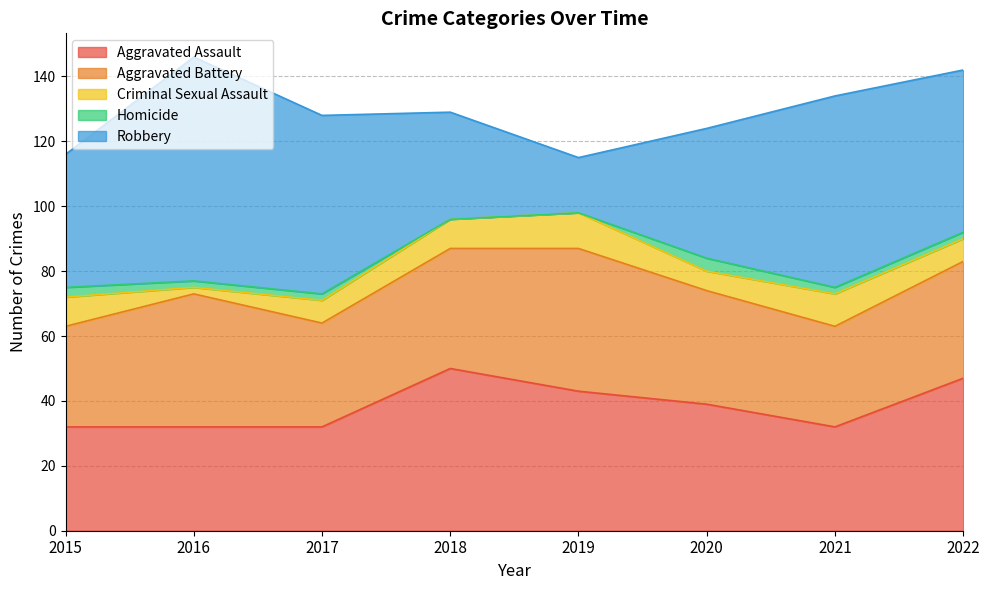

What is the value of the Aggravated Battery point at the 2nd from the left?

41